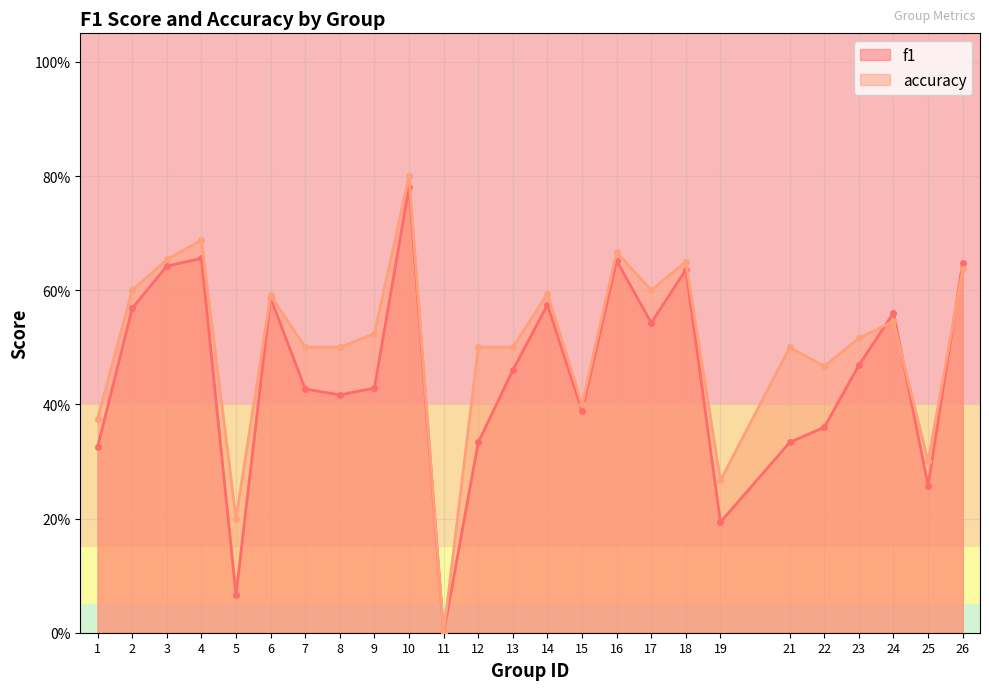

What is the difference between the maximum and minimum values in the f1 series?

0.8